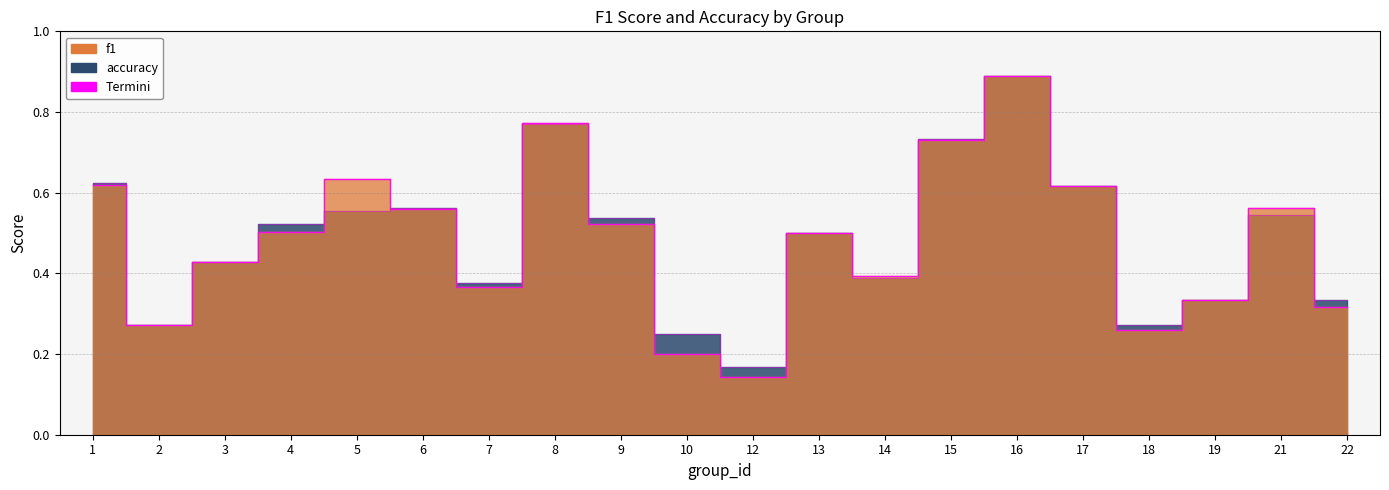

The value of f1 edge at 12 is 0.2. True or false?

False